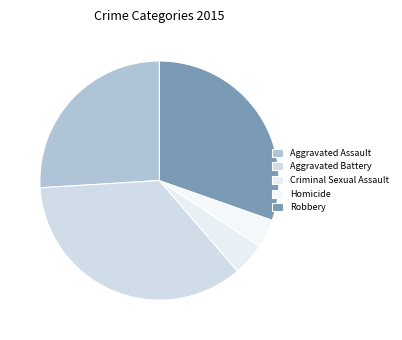

What is the change in value from Aggravated Assault to Criminal Sexual Assault?

-78